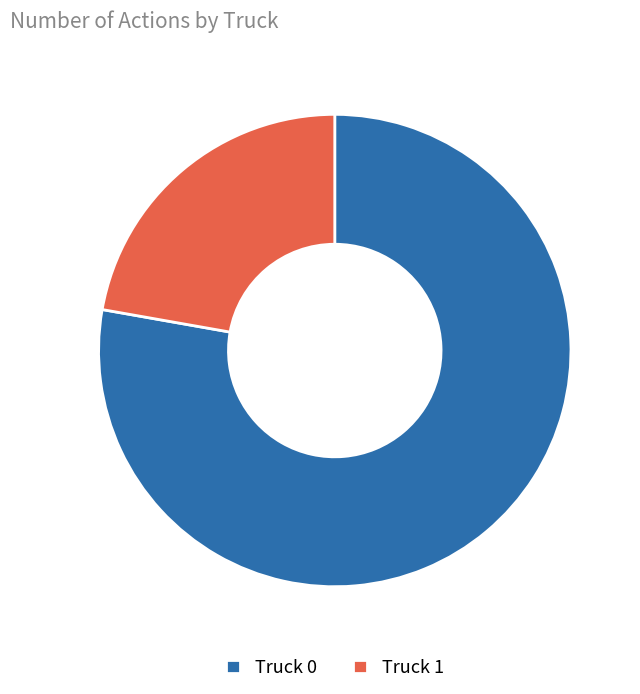

Is it true that Truck 0 is 78% of the pie?

True